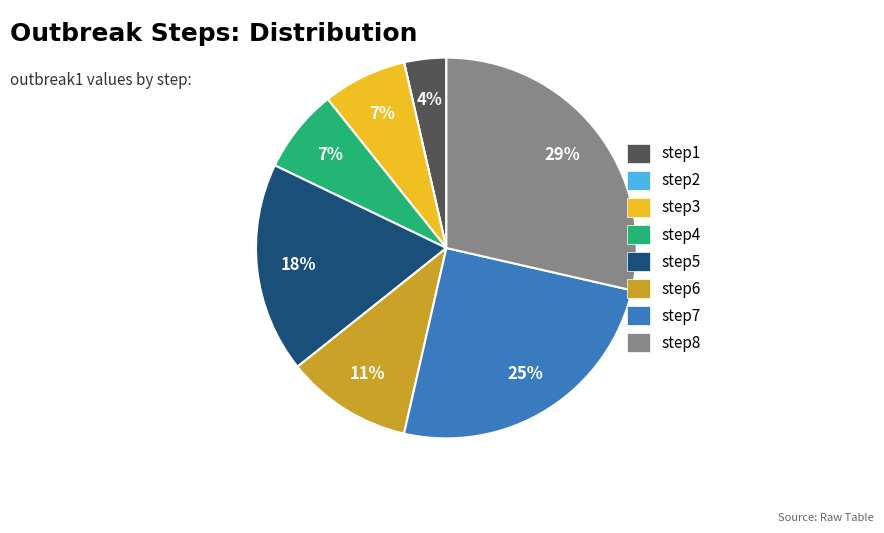

Between step6 and step8, which is larger?

step8